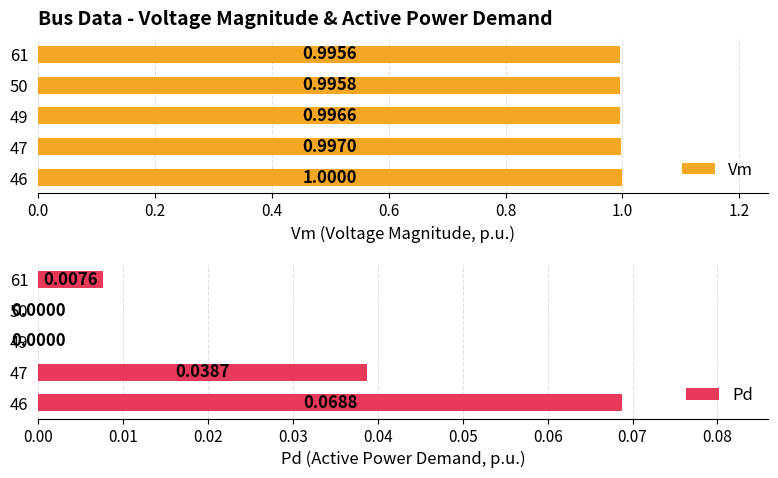

What is the average value of the Vm series?

1.0